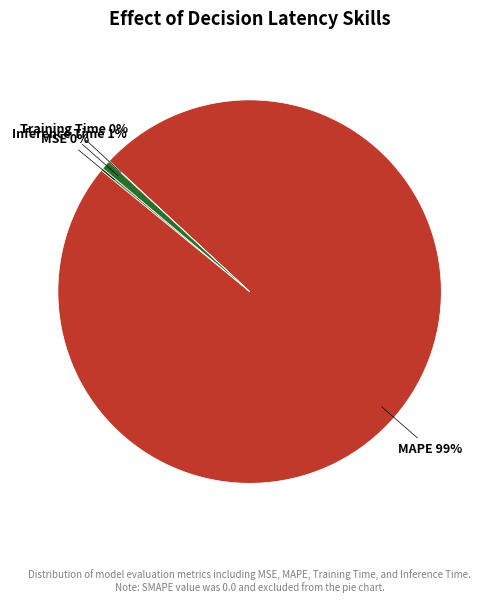

The MAPE slice represents 89% of the pie. True or false?

False